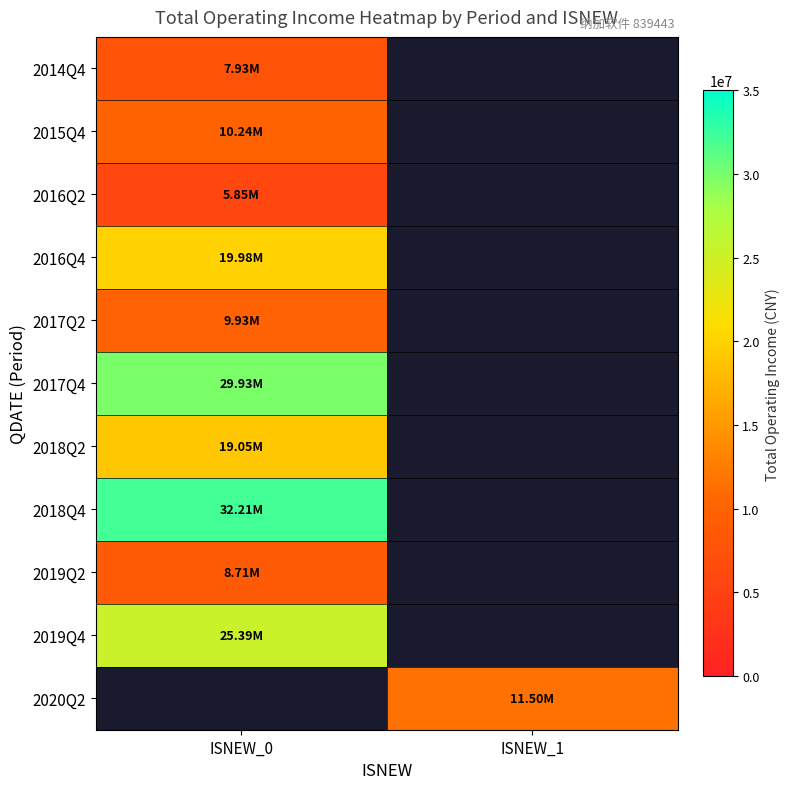

What is the smallest value displayed?

5848908.4